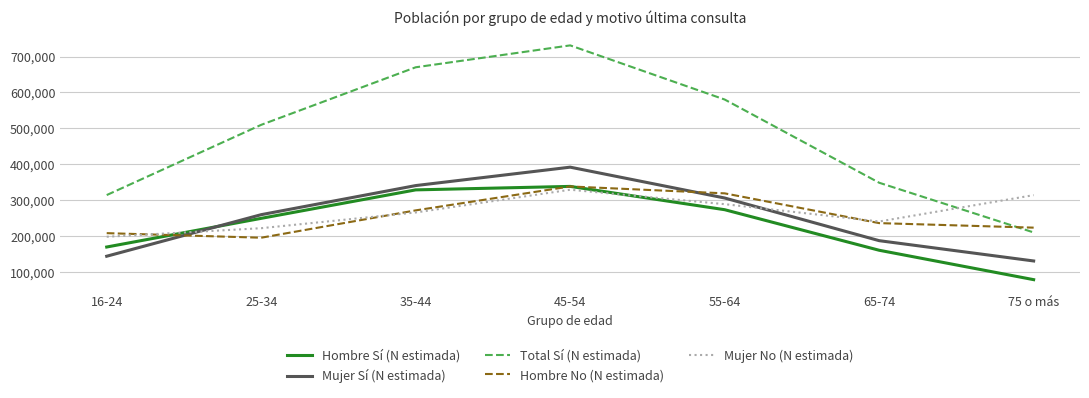

The value of Total Sí (N estimada) at 65-74 is 348937. True or false?

True